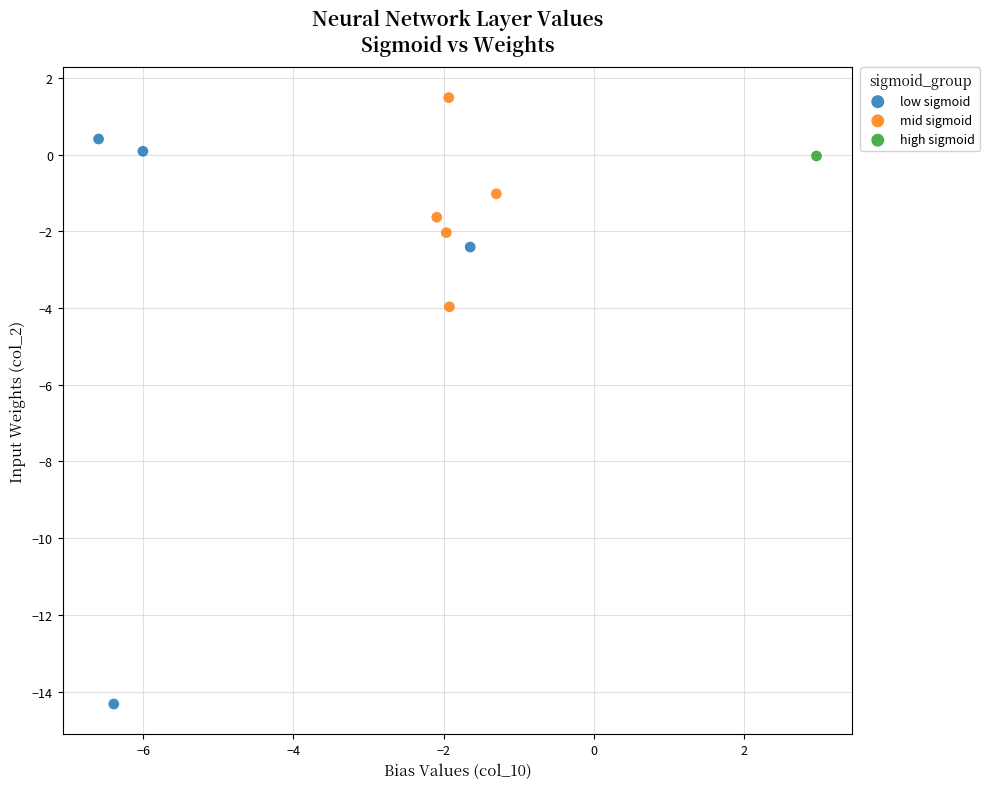

Which series contains the lowest Y value?

low sigmoid